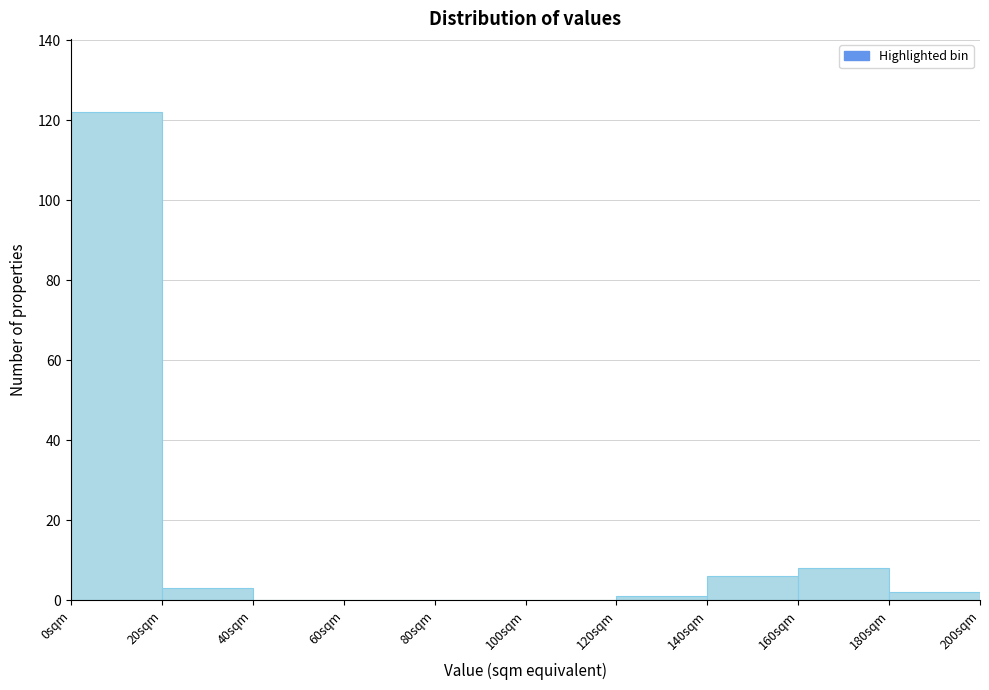

Over which range of the x-axis is the bar tallest?

0 to 20